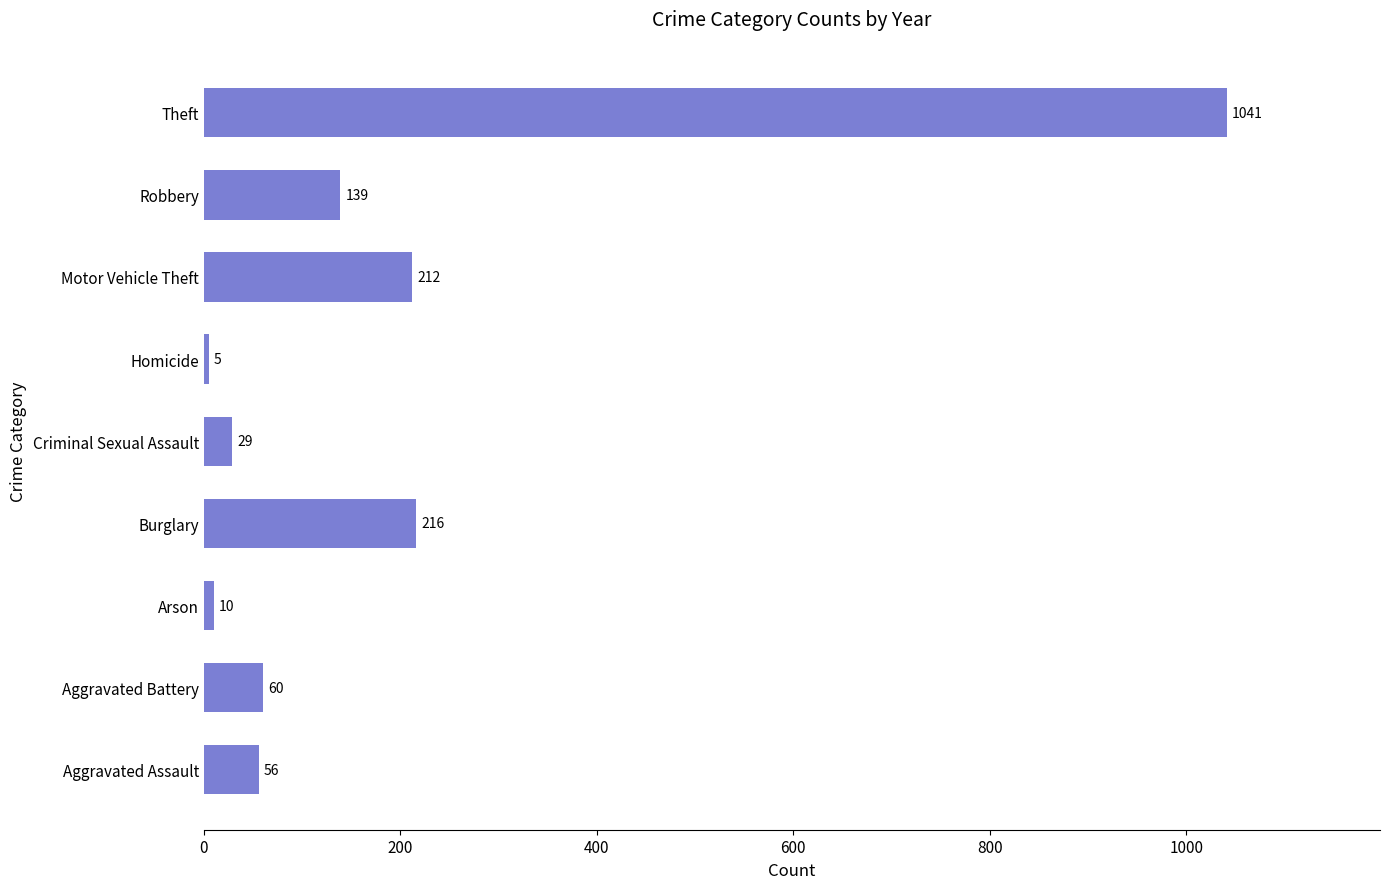

What is the maximum value shown in the chart?

1041